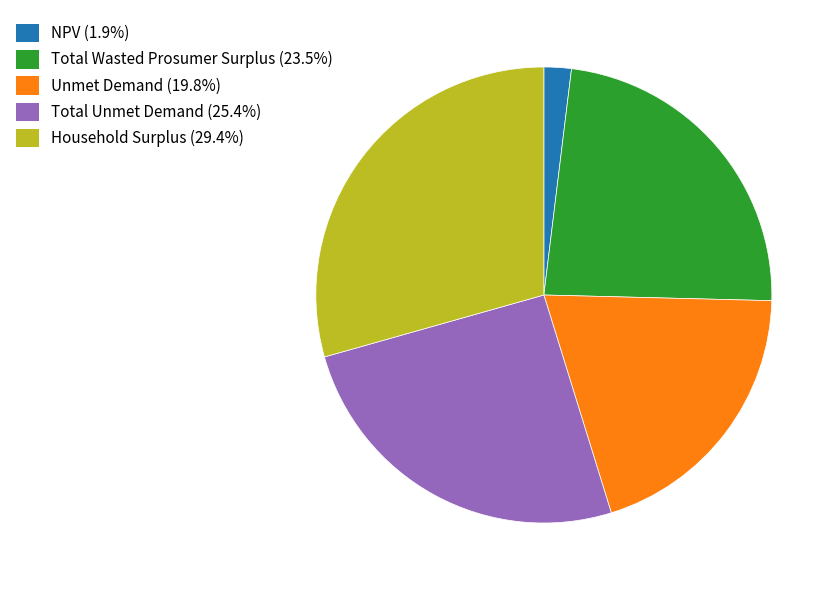

Approximately how many times larger is the value at Total Unmet Demand (25.4%) compared to Unmet Demand (19.8%)?

1.3